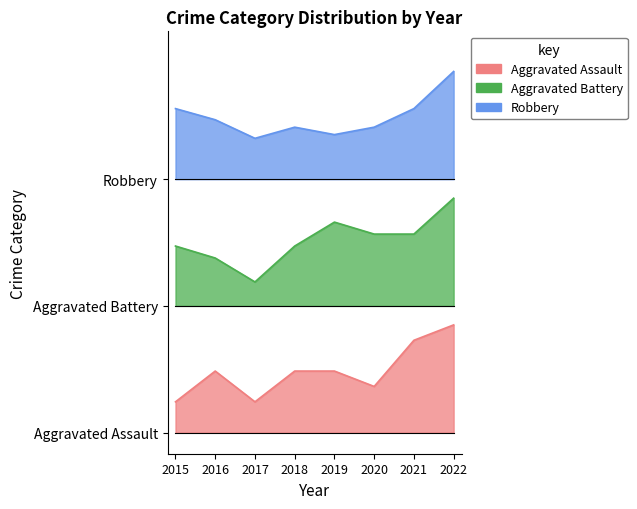

Is it true that Robbery equals 29.6 at 2016?

True